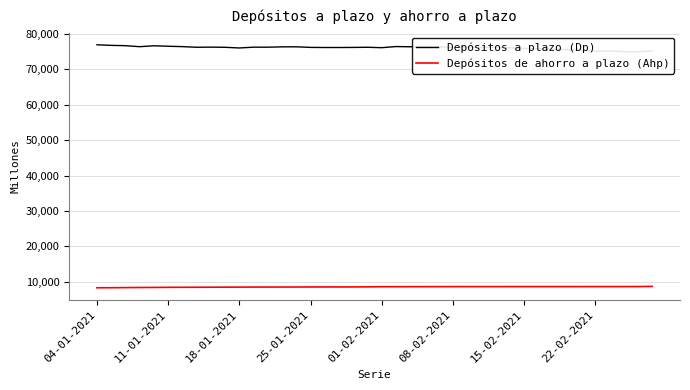

Reading left to right, list all the values displayed in this chart.

Depósitos a plazo (Dp): 76938	76767	76680	76395	76646	76520	76412	76232	76269	76223	76033	76256	76253	76347	76362	76195	76164	76162	76184	76229	76110	76429	76373	76499	76342	76214	76337	76194	76210	76065	75891	75842	75682	75547	75348	75124	75204	74983	74940	75169
Depósitos de ahorro a plazo (Ahp): 8340	8360	8389	8416	8438	8469	8478	8487	8496	8511	8528	8537	8543	8548	8555	8565	8569	8573	8579	8607	8640	8647	8651	8654	8663	8670	8672	8673	8672	8674	8674	8677	8677	8676	8678	8679	8678	8679	8686	8725